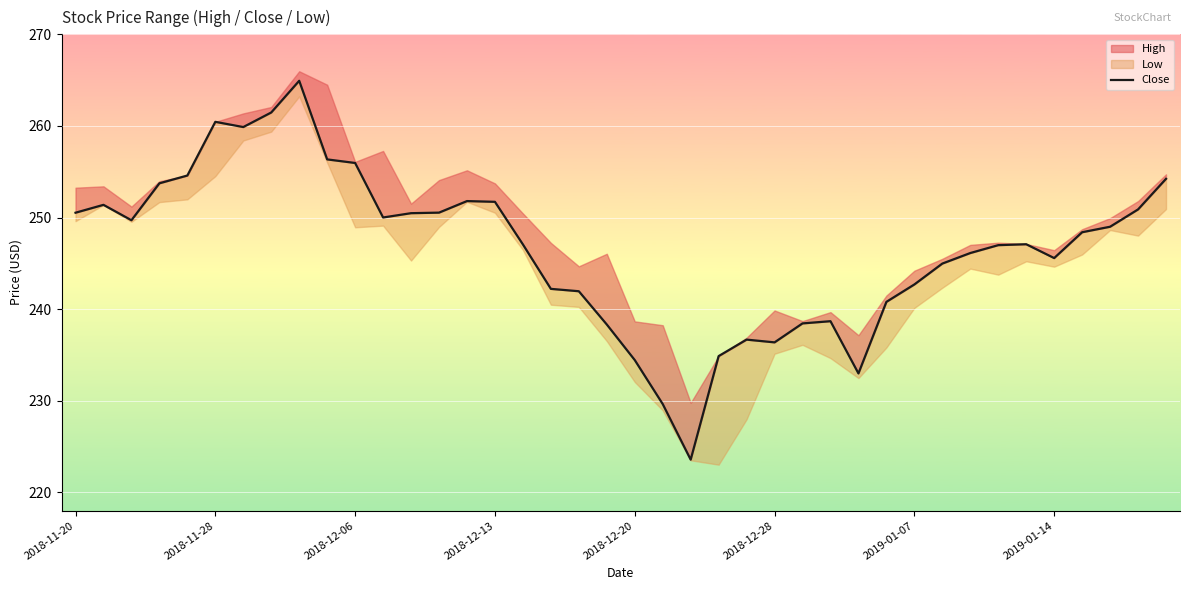

What is the difference between the values at 35 and 12?

4.9